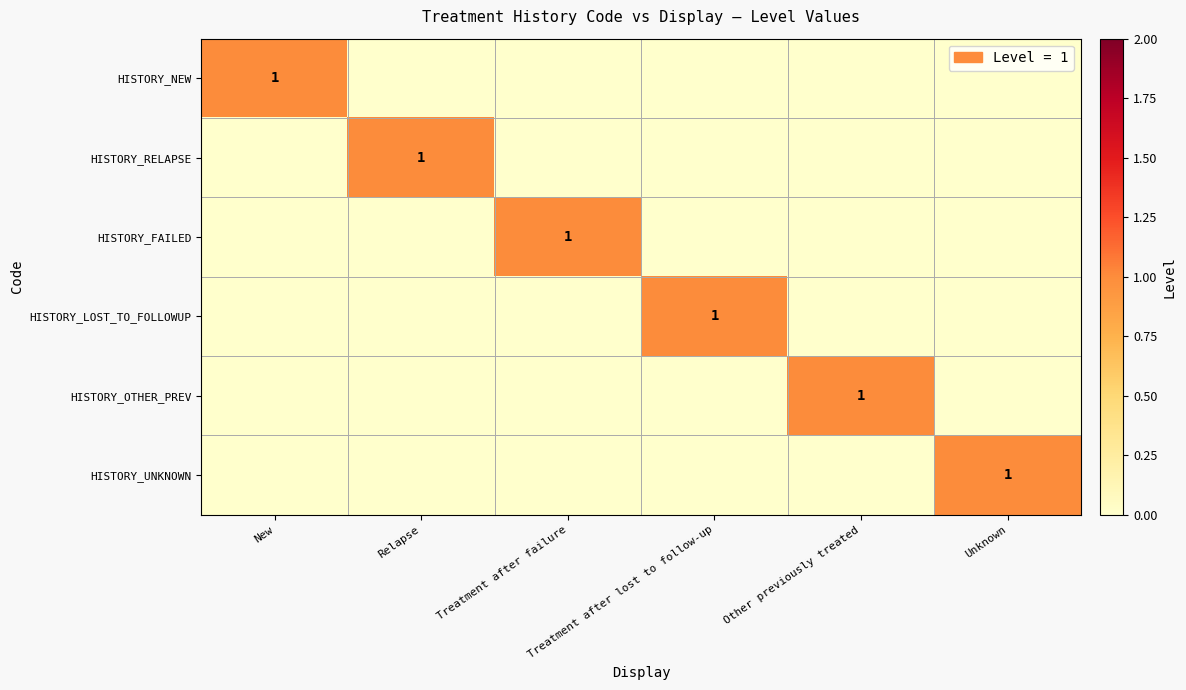

How many series are shown in this chart?

6